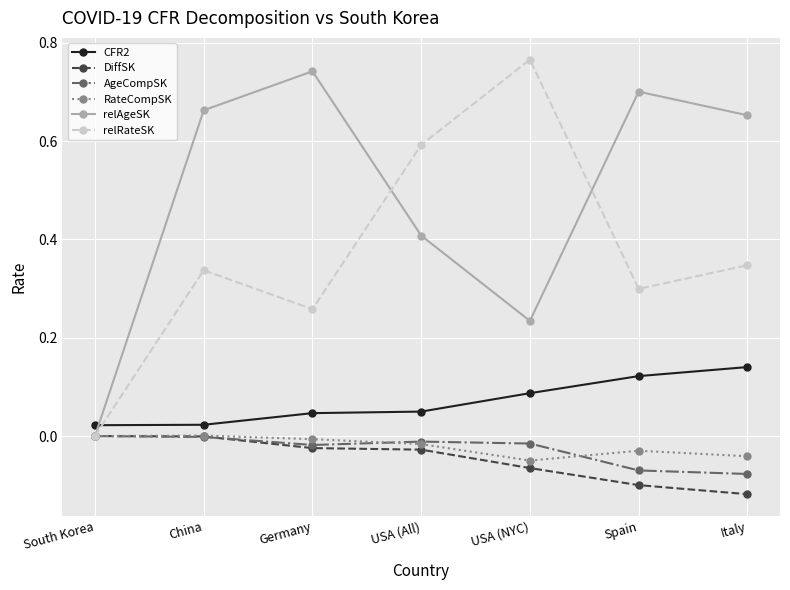

True or false: AgeCompSK has a value of -0.1 at Spain.

True